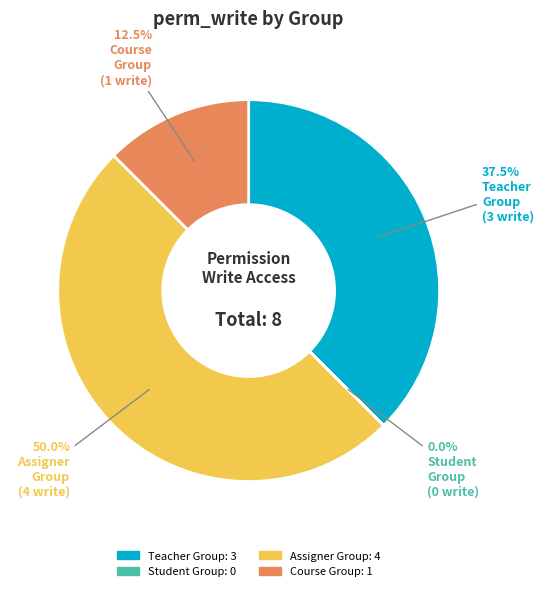

The sis_teacher03 slice represents 1% of the pie. True or false?

False